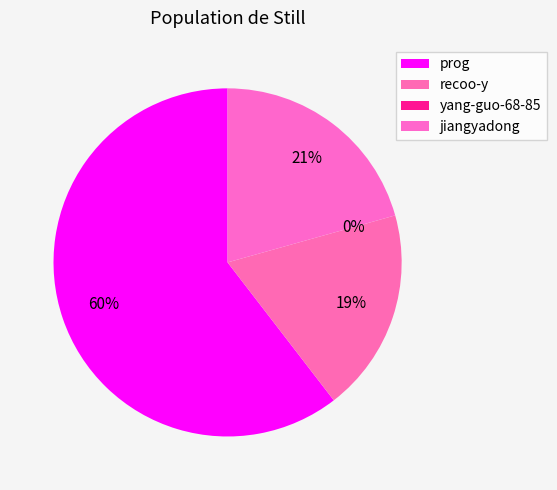

To the nearest percent, what is the combined percentage of recoo-y and prog?

79%